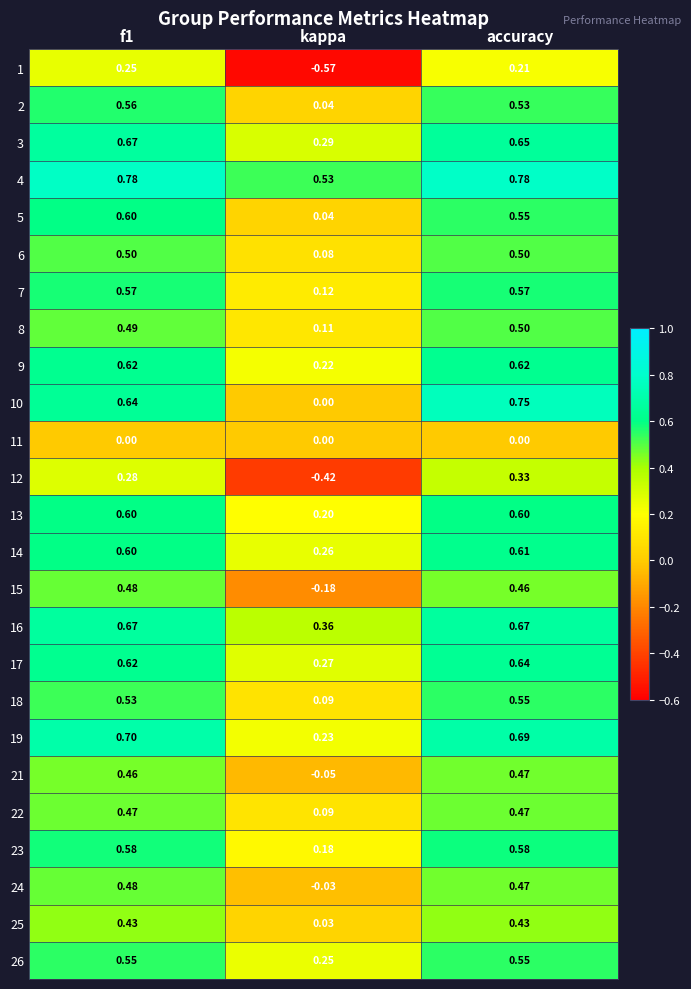

Is the value of 22 at f1 greater than the value of 25 at f1?

Yes